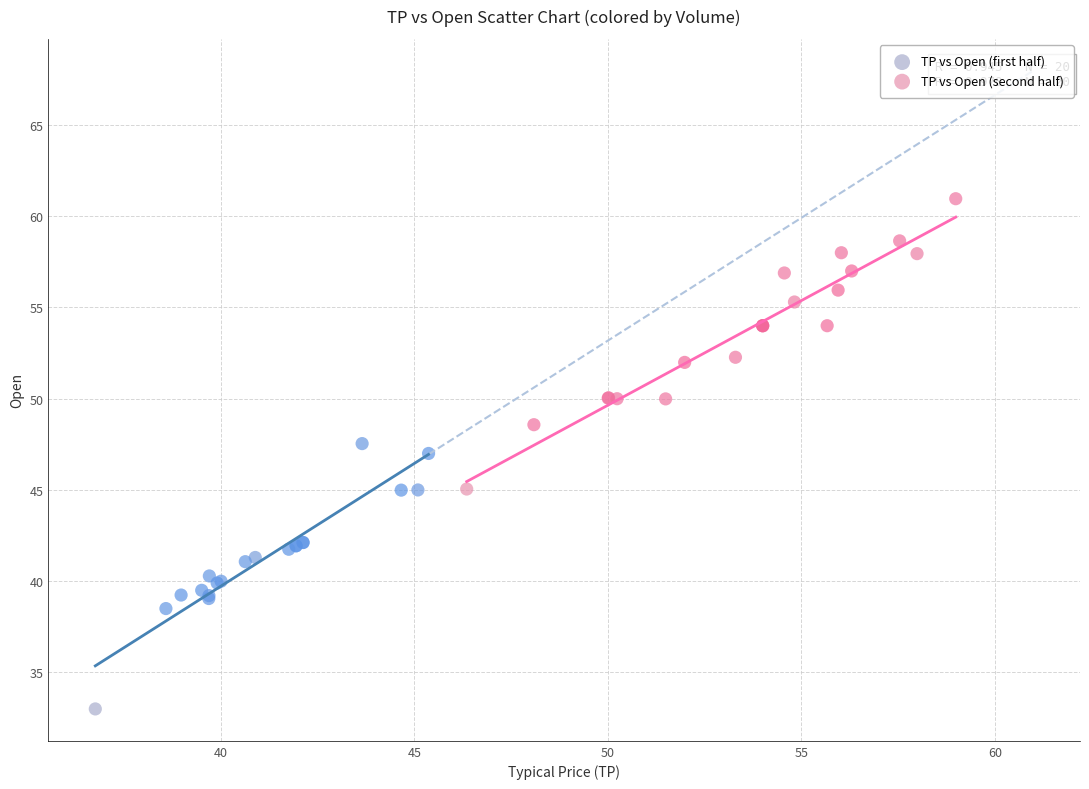

What are all the series names shown in the legend?

TP vs Open (first half), TP vs Open (second half)